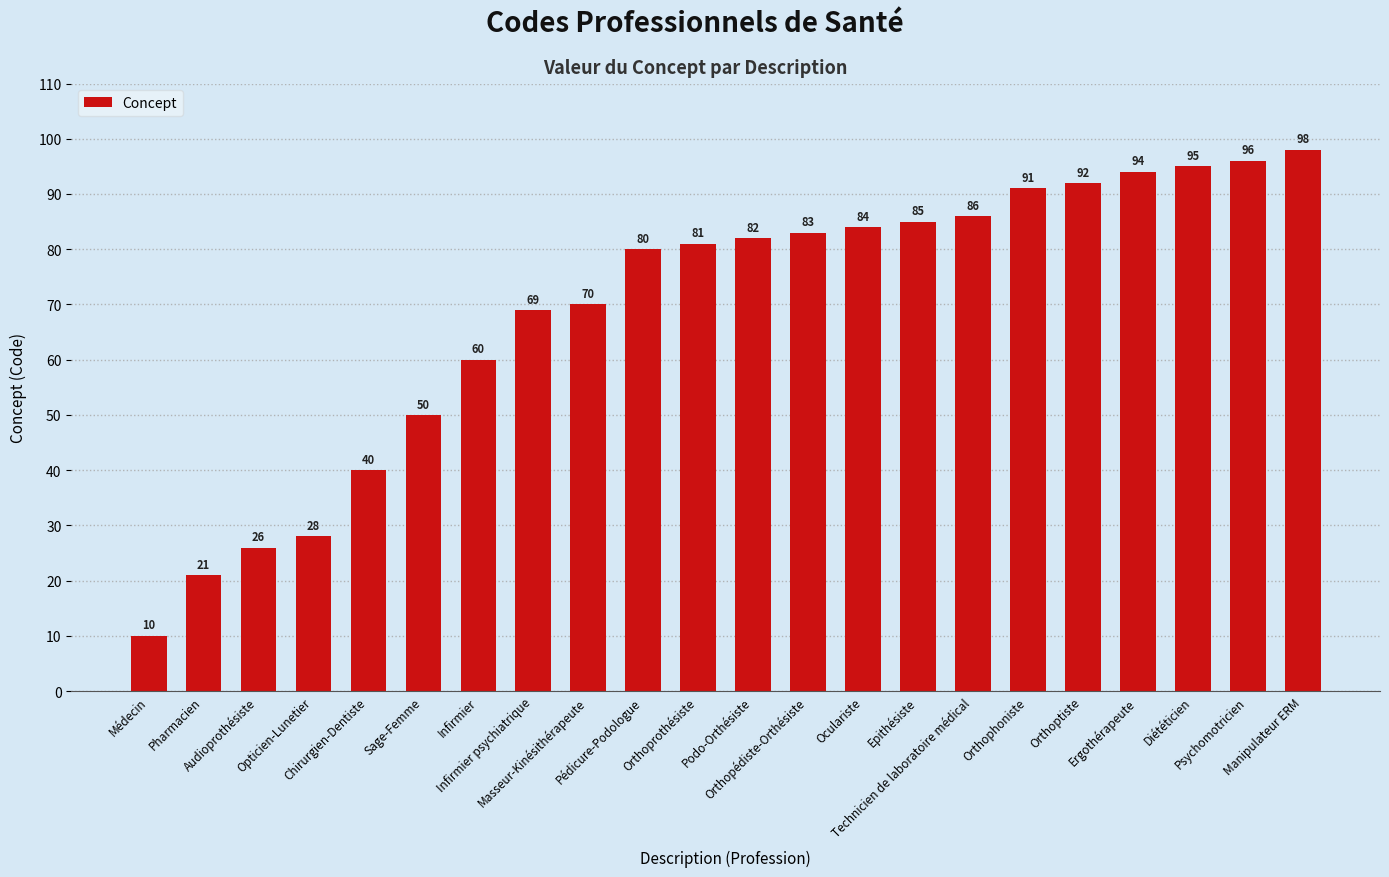

List the labels in order of value, smallest first.

Médecin, Pharmacien, Audioprothésiste, Opticien-Lunetier, Chirurgien-Dentiste, Sage-Femme, Infirmier, Infirmier psychiatrique, Masseur-Kinésithérapeute, Pédicure-Podologue, Orthoprothésiste, Podo-Orthésiste, Orthopédiste-Orthésiste, Oculariste, Epithésiste, Technicien de laboratoire médical, Orthophoniste, Orthoptiste, Ergothérapeute, Diététicien, Psychomotricien, Manipulateur ERM